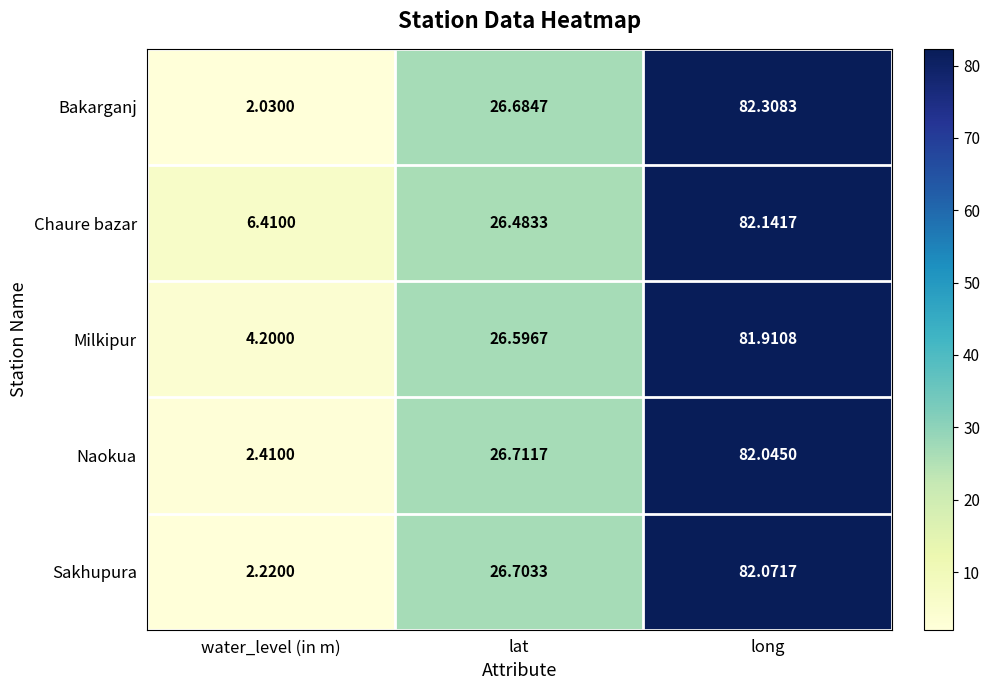

How many data points in Sakhupura are above 26?

2